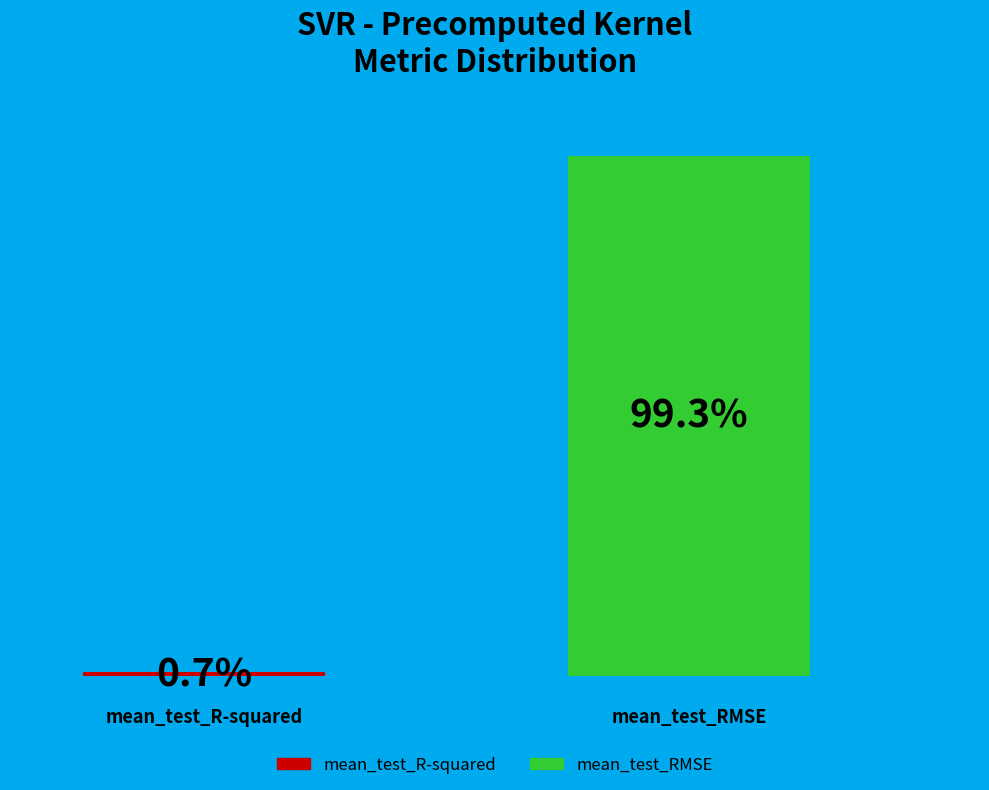

Does the chart contain any negative values?

No